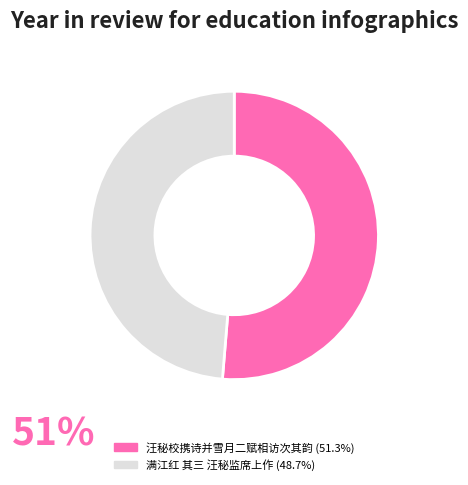

Is there any slice that represents more than half of the pie?

Yes